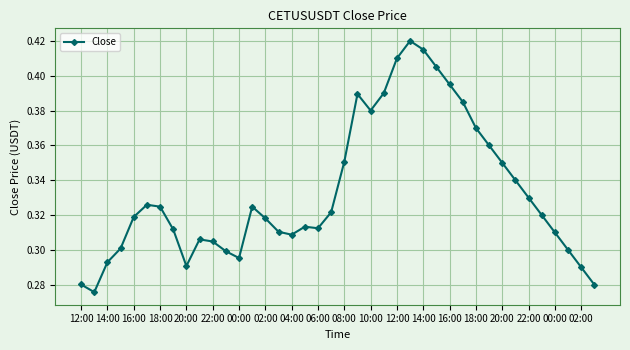

Count the values in the range 0 to 1.

40